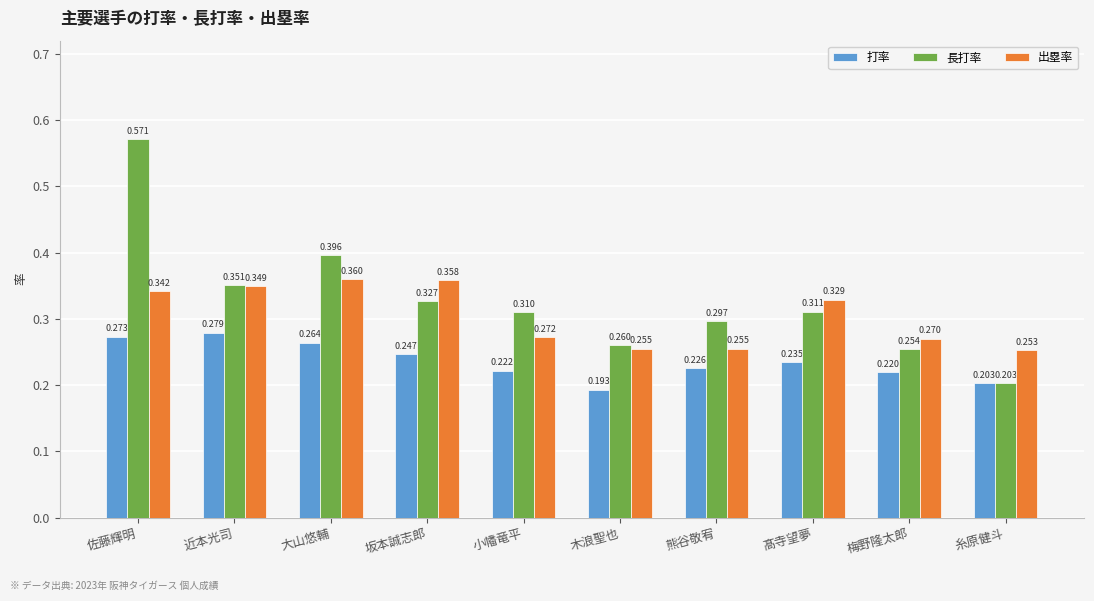

What is the sum of all 長打率 values?

3.3